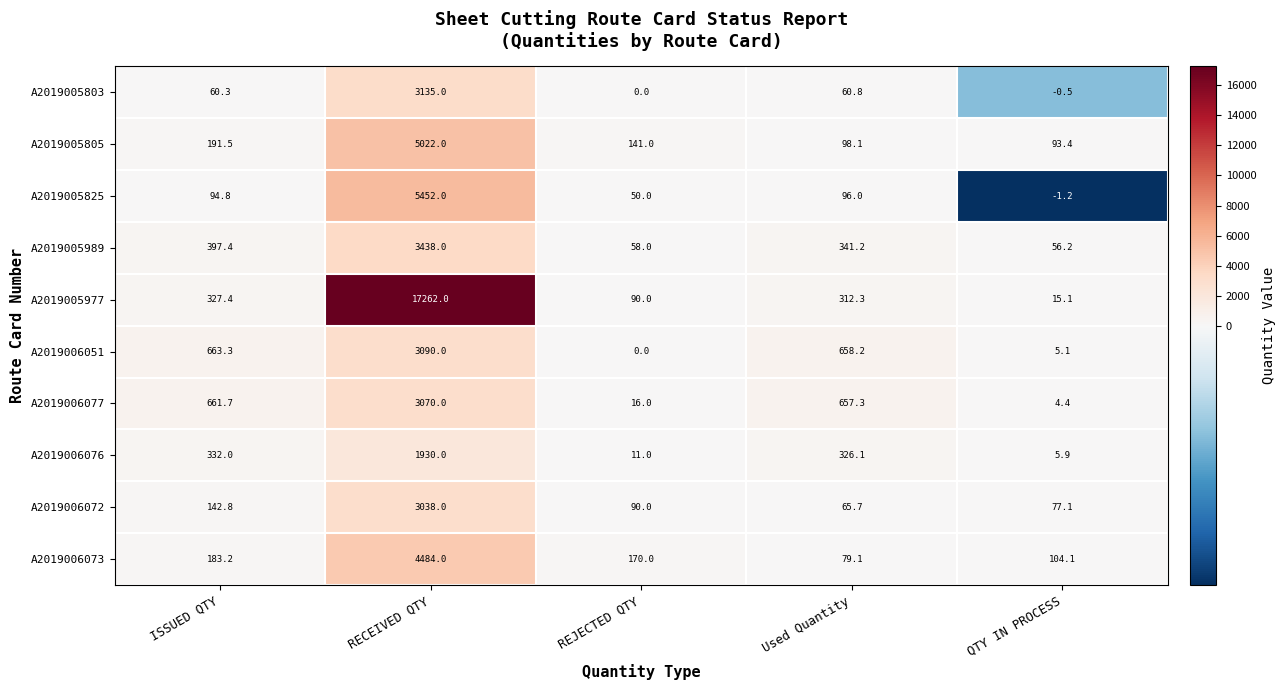

What is the spread (max minus min) of values at ISSUED QTY?

603.0